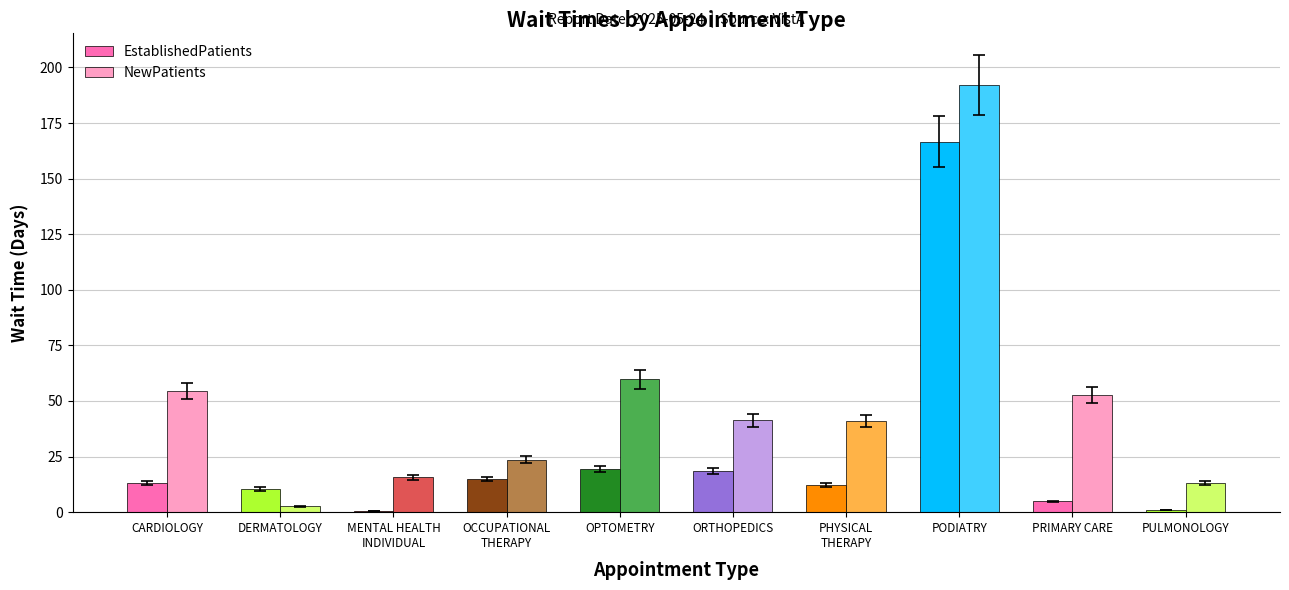

What is the sum of all NewPatients values?

496.1